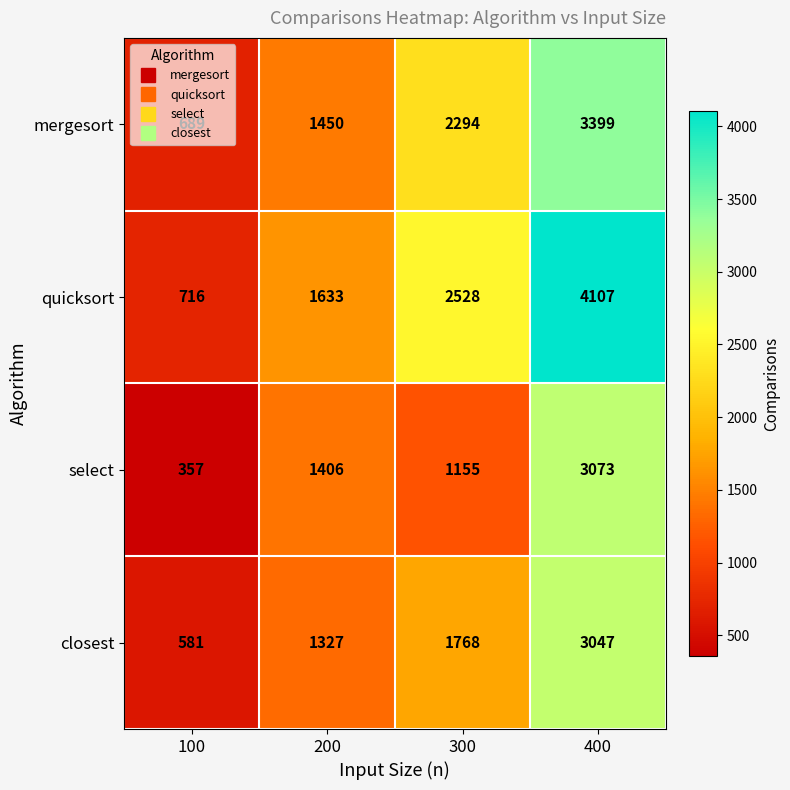

Which category has the lowest value across all series?

100